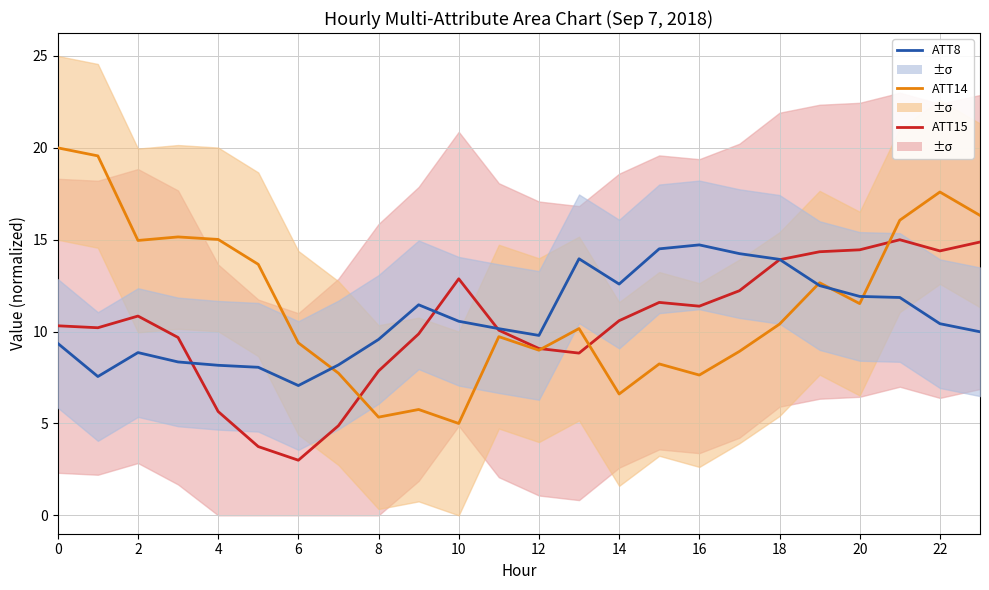

What is the average value of the ATT8 series?

10.7